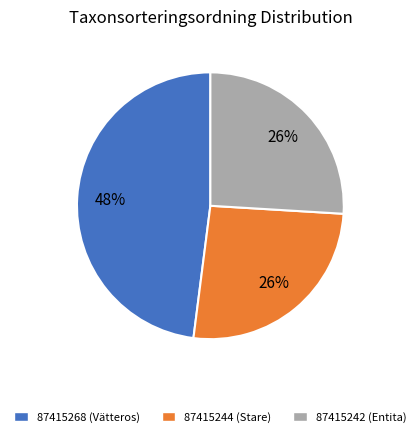

Combined, do 87415268 (Vätteros) and 87415244 (Stare) account for over 50%?

Yes